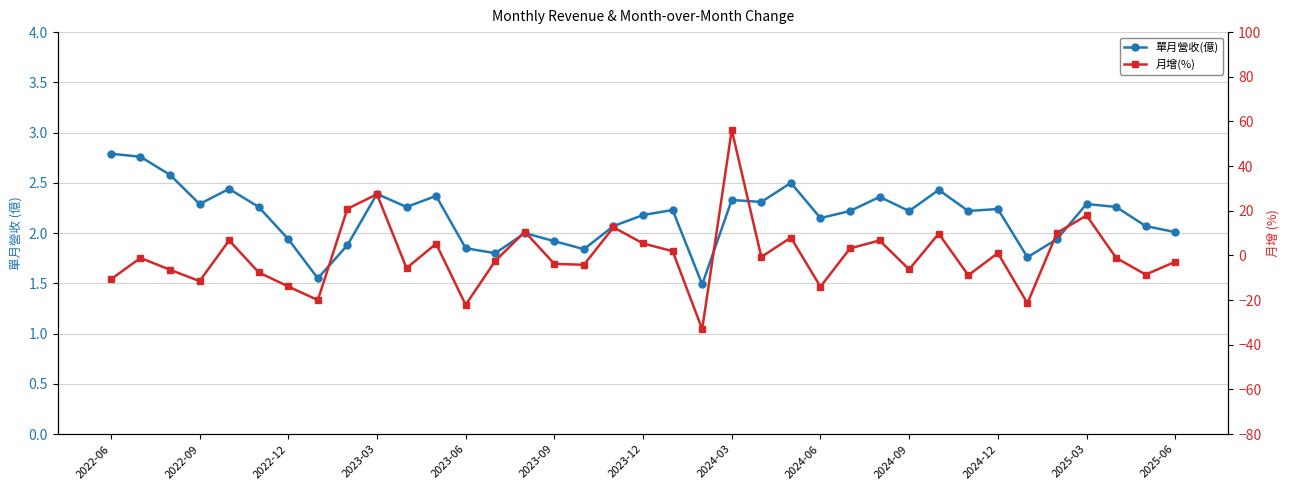

At which label does 單月營收(億) first exceed 2?

2022-06